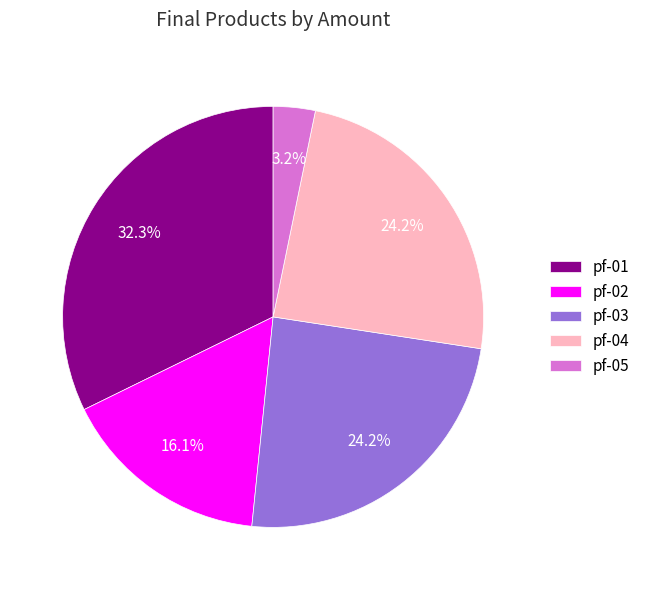

How many segments does this pie chart have?

5